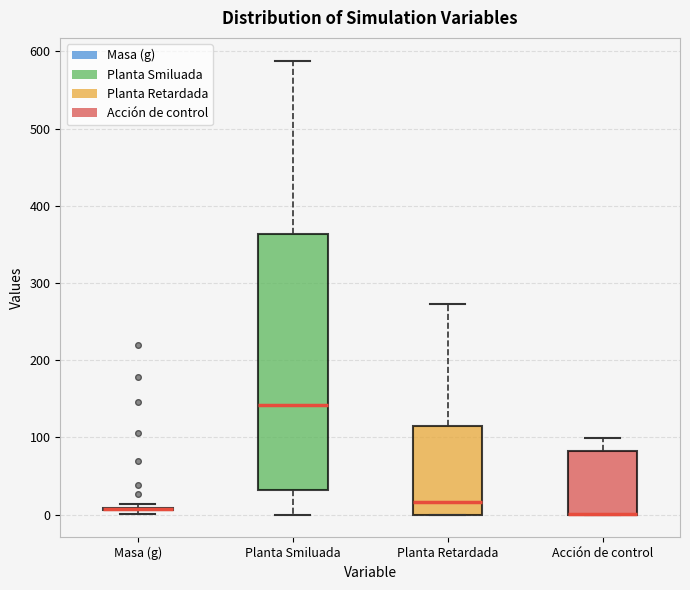

Reading left to right, read every box against the y-axis: the position of its median line, the range the box covers, and the ends of its whiskers. The values are not printed on the chart, so give them approximately, as read against the axis.

Masa (g): box collapsed to a line at 10, whiskers 0 to 10
Planta Smiluada: median 140, box 30 to 360, whiskers 0 to 590
Planta Retardada: median 20, box 0 to 110, whiskers 0 to 270
Acción de control: median 0 (drawn on the box's lower edge), box 0 to 80, whiskers 0 to 100